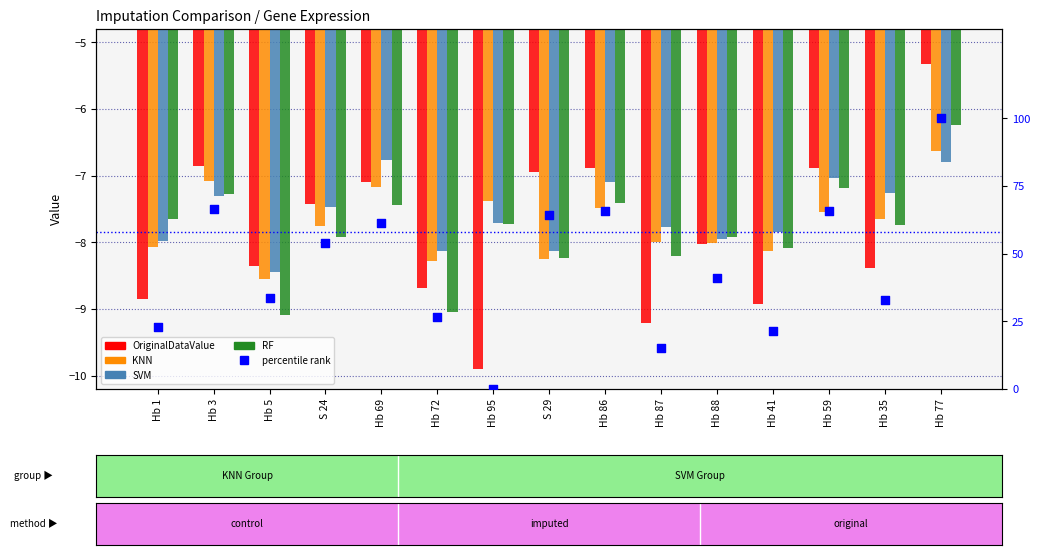

Which series has the largest Y range (max minus min)?

percentile rank